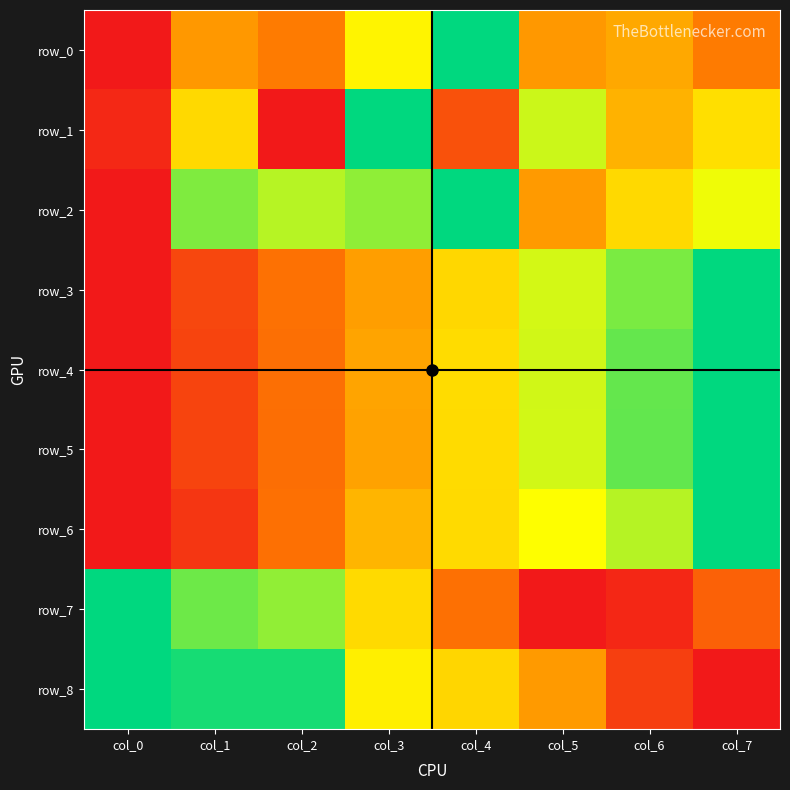

Is it true that row_6 equals 0.0 at col_0?

True